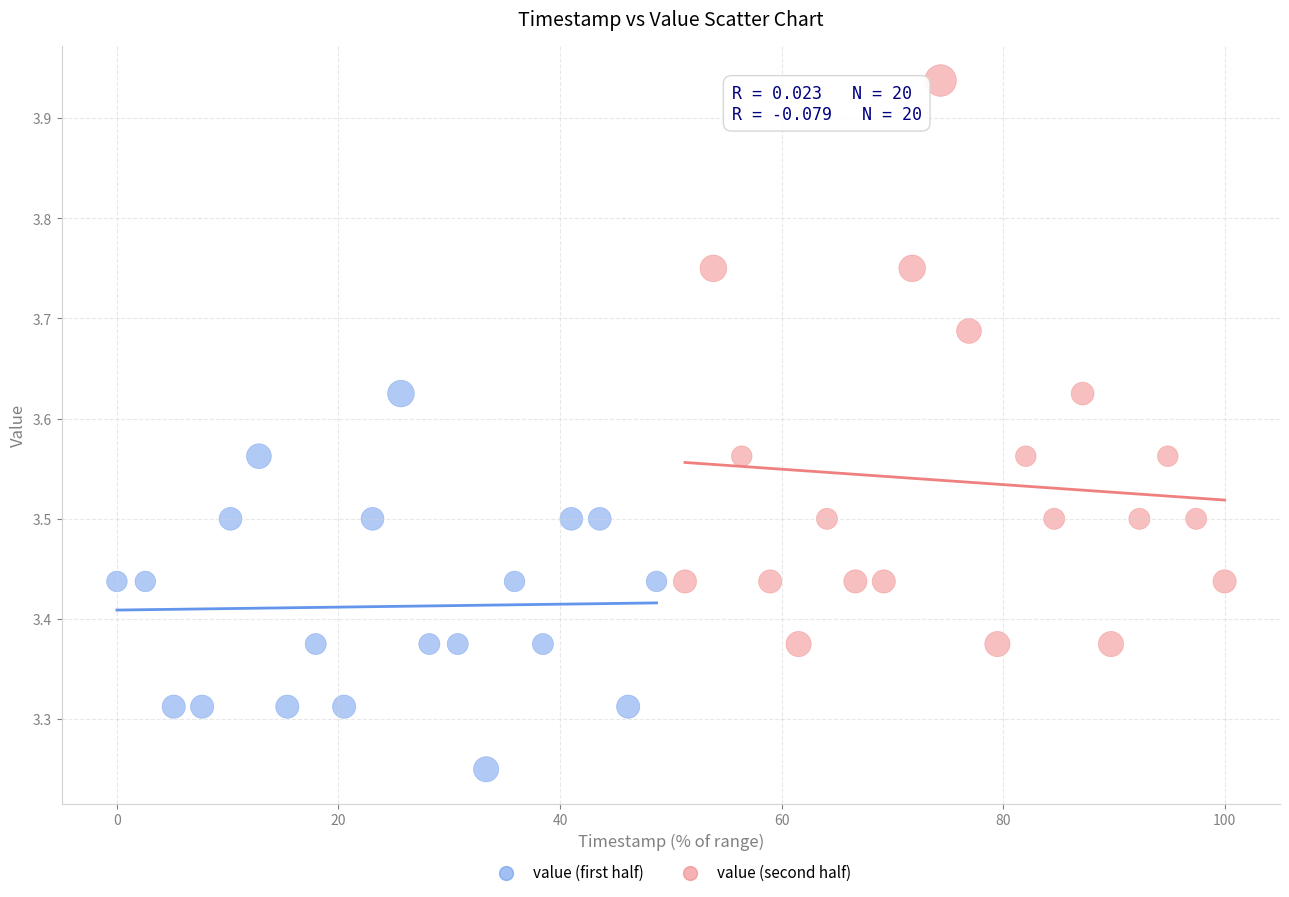

Which series has the largest Y range (max minus min)?

value (second half)